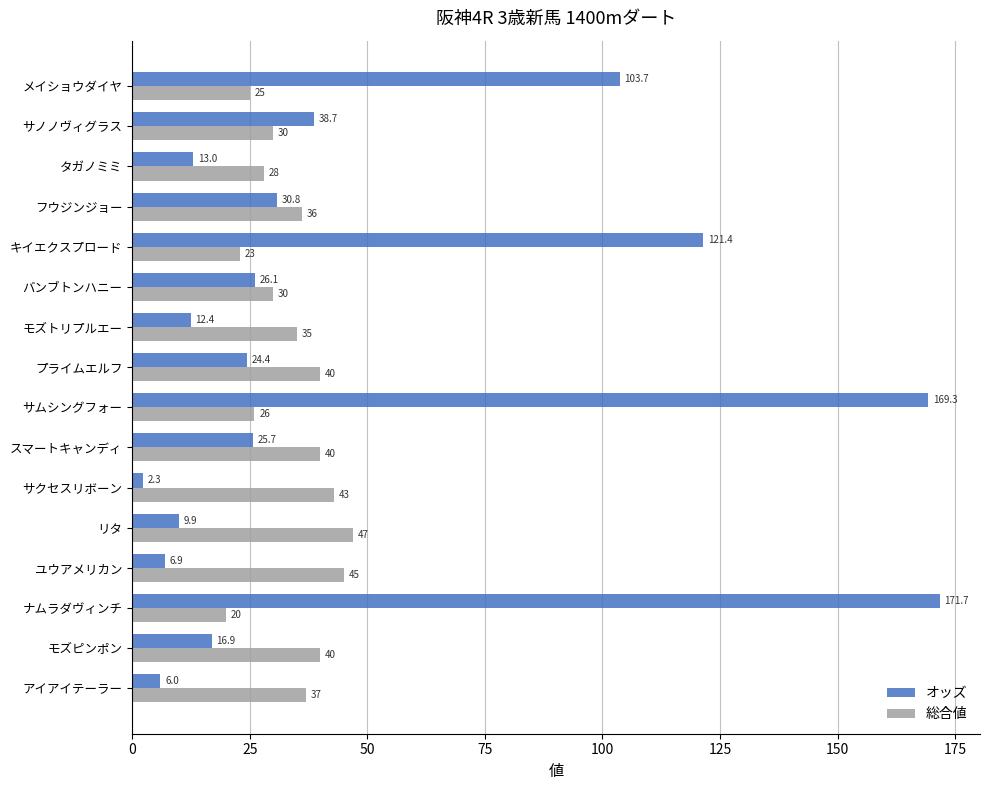

How many categories are shown in the chart?

16